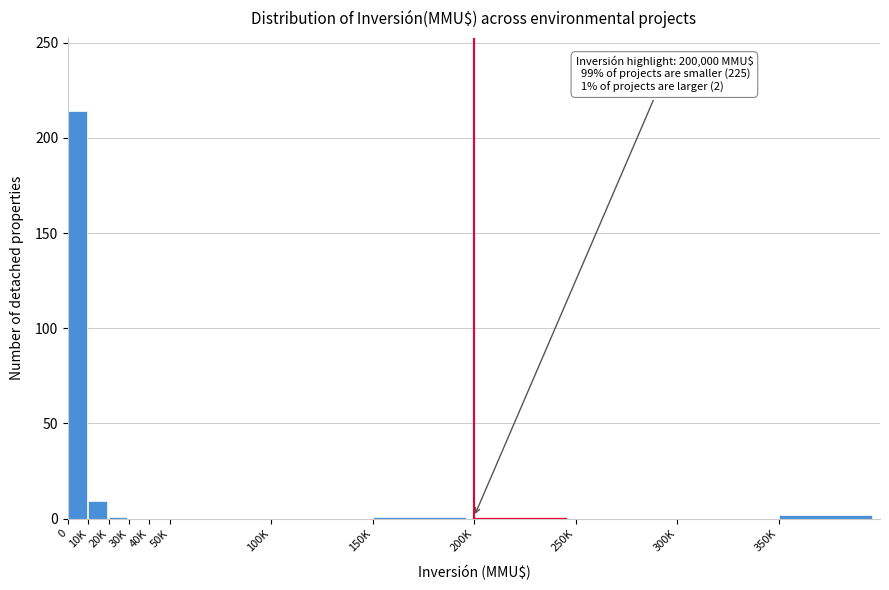

What is the change in value from 0 to 250K?

-214